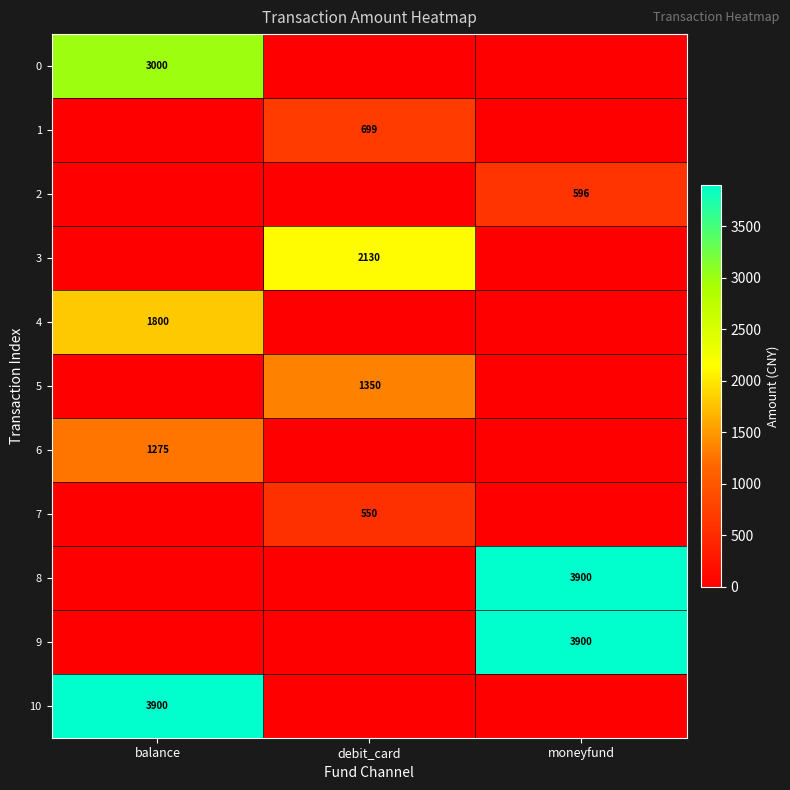

Rank the series at balance from lowest to highest value.

1, 2, 3, 5, 7, 8, 9, 6, 4, 0, 10